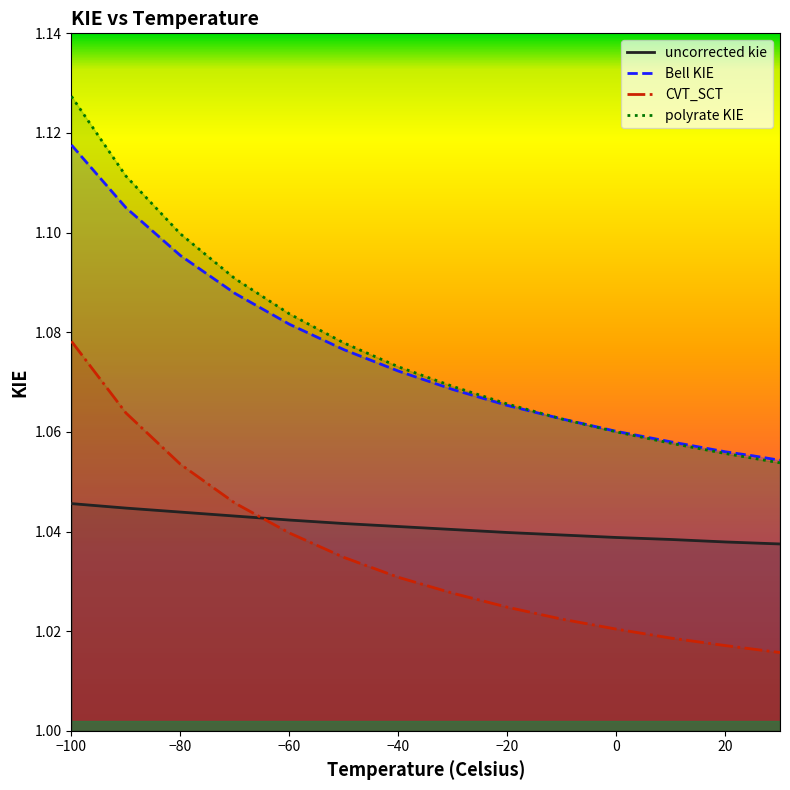

List the series in order of their peak value, lowest first.

uncorrected kie, CVT_SCT, Bell KIE, polyrate KIE